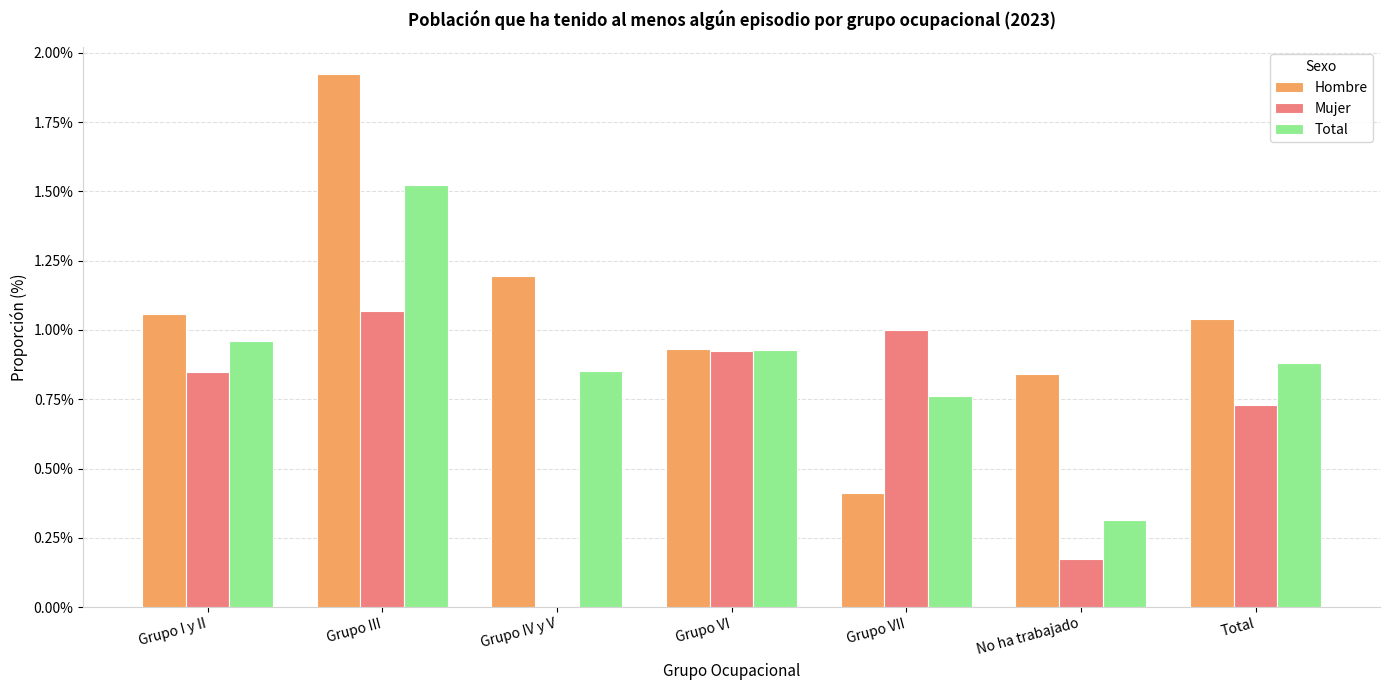

How many positive values does the Mujer series have?

6